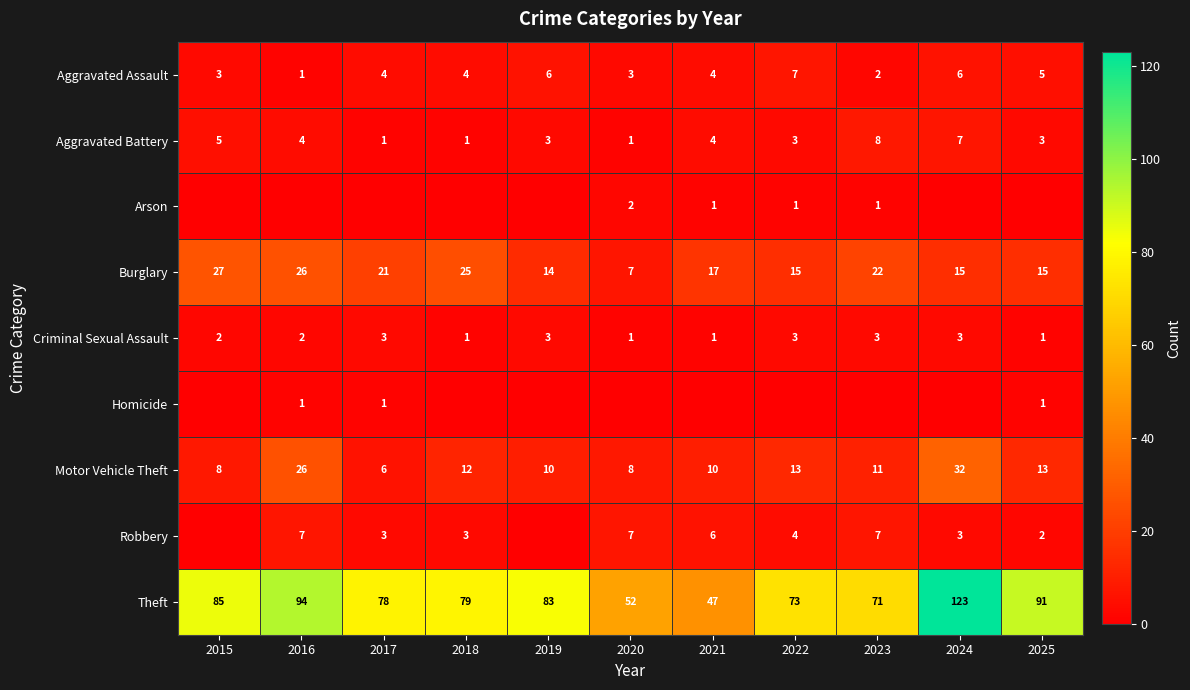

At which category is the sum across all series the highest?

2024